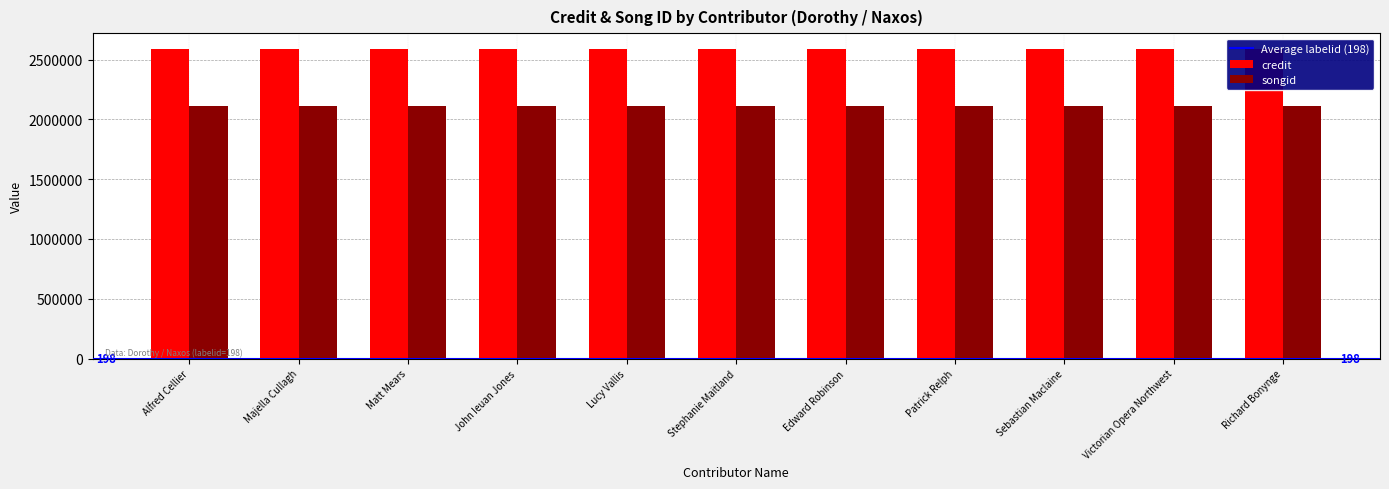

What is the total value across all series at Richard Bonynge?

4706327